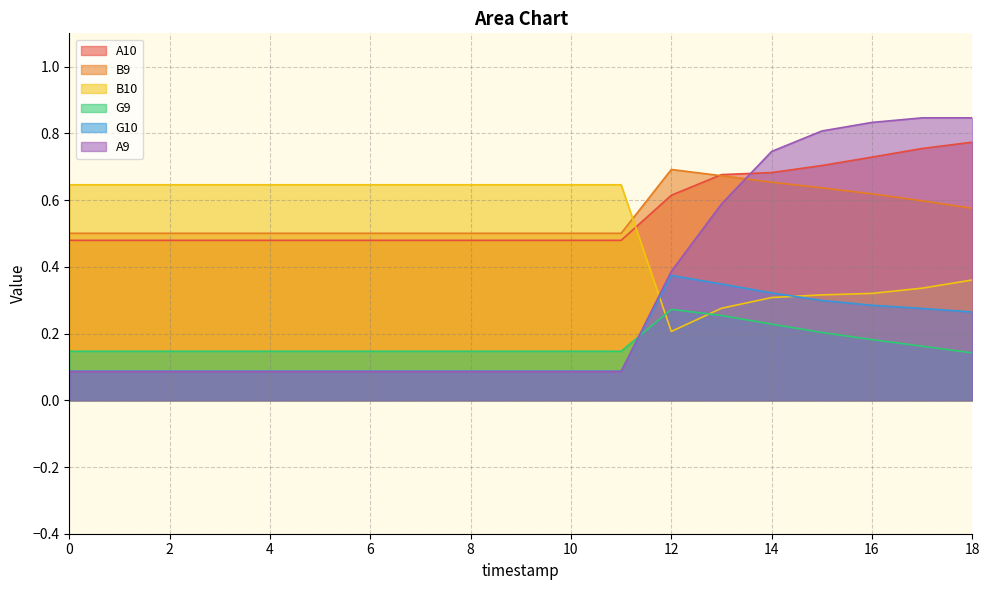

Which has a higher value, 3 or 10?

3